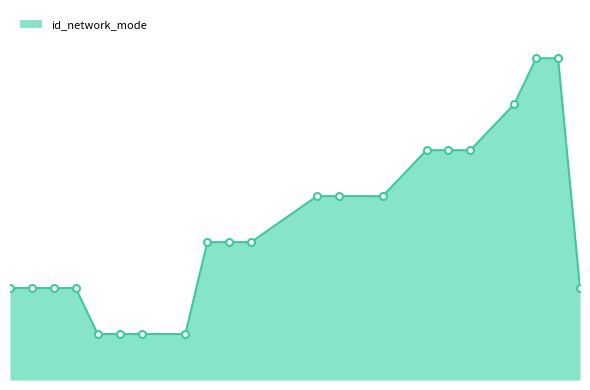

What is the difference between the maximum and minimum values?

6